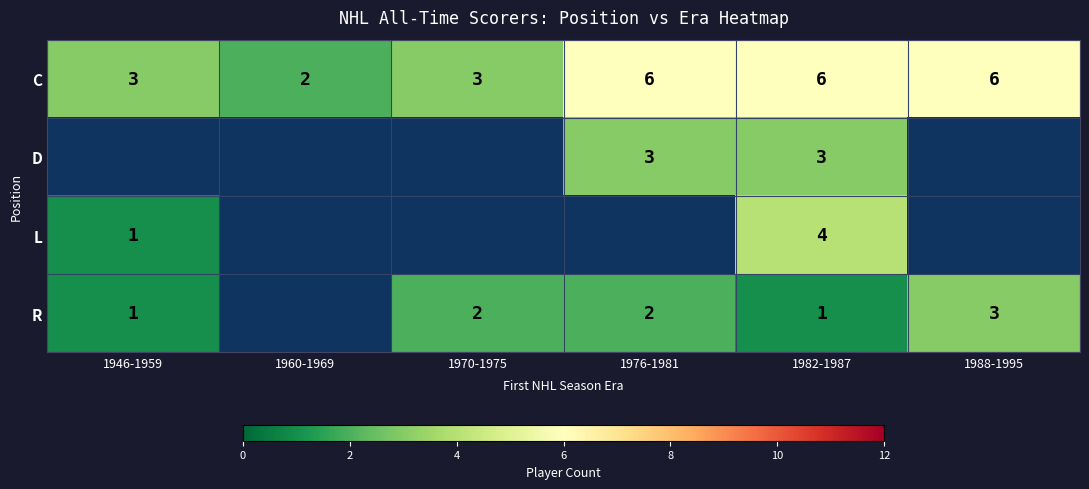

Count the number of categories in the chart.

6